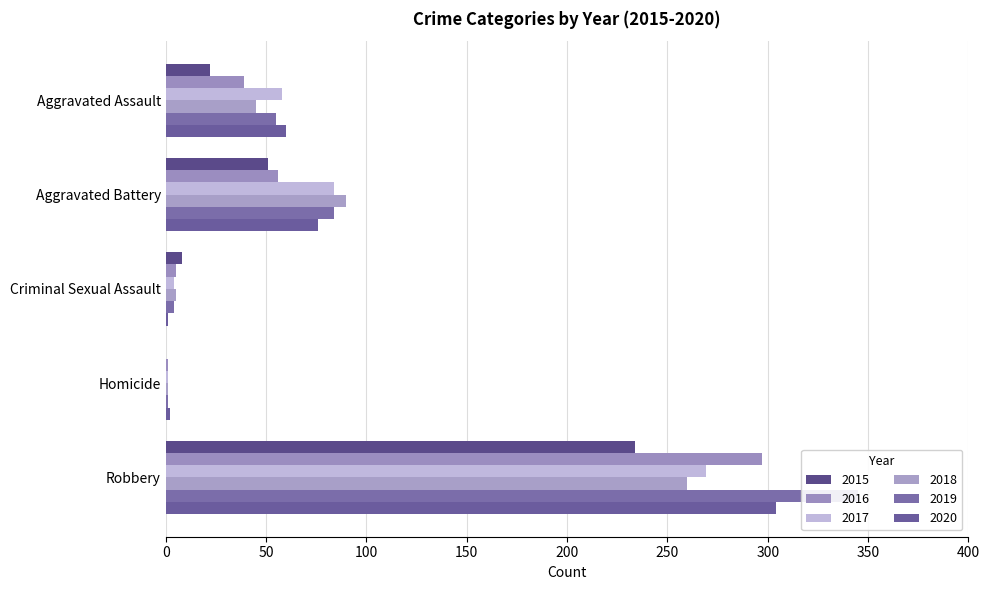

What are all the series names shown in the legend?

2015, 2016, 2017, 2018, 2019, 2020